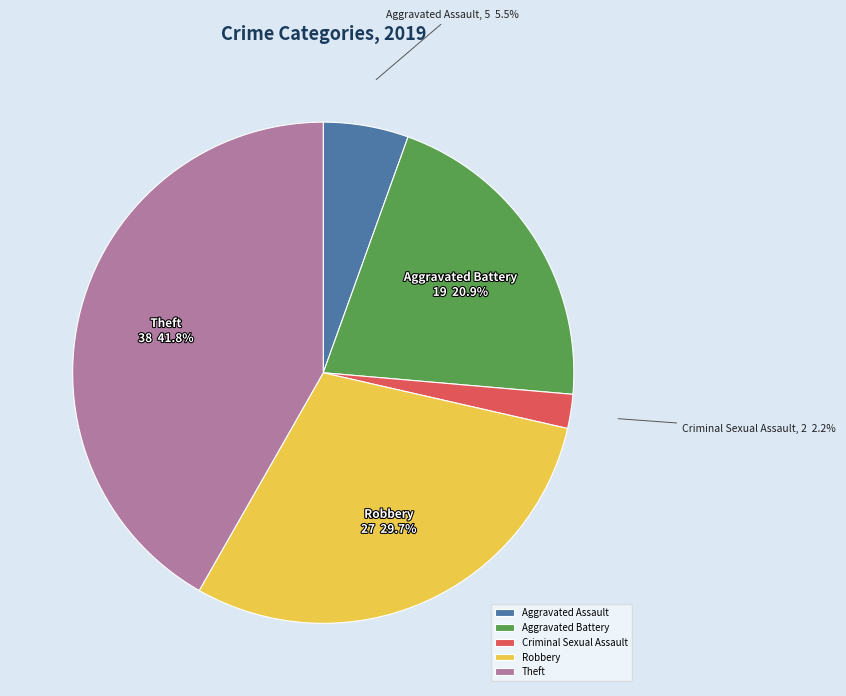

To the nearest percent, what is the difference between the largest and smallest slice percentages?

40%